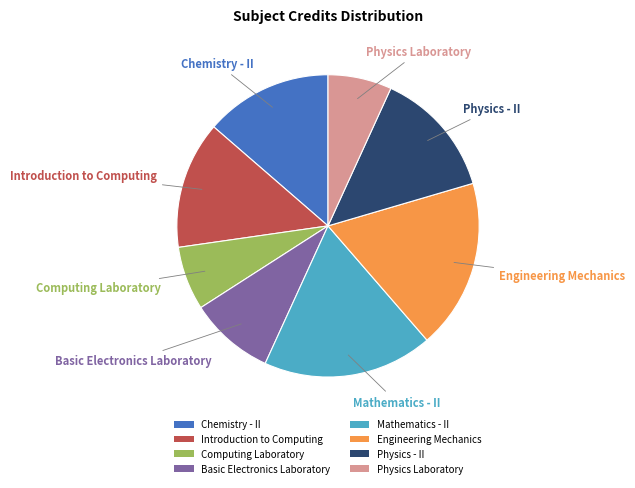

Does Physics Laboratory account for over 50% of the chart?

No